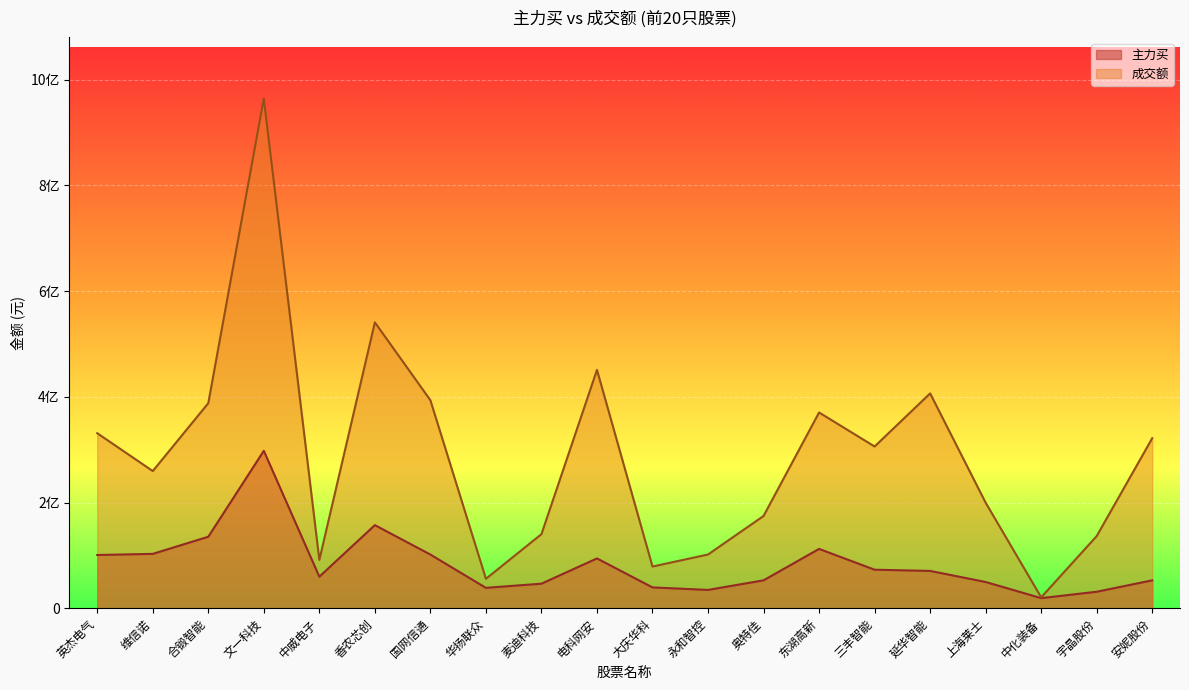

How many values in the 成交额 series exceed 305998475?

9